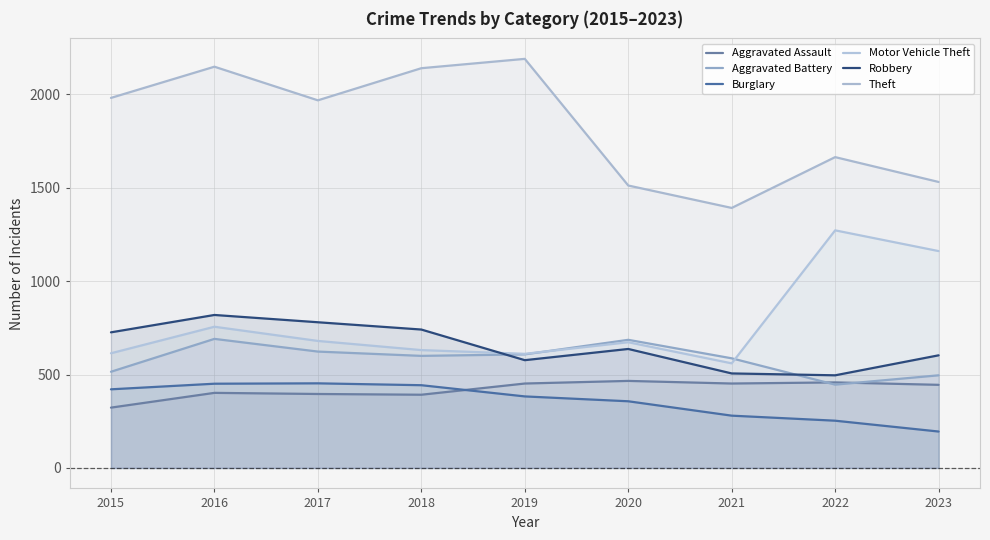

Reading right to left, list all the values displayed in this chart.

Aggravated Assault: 2023=445	2022=458	2021=452	2020=466	2019=452	2018=392	2017=396	2016=402	2015=323
Aggravated Battery: 2023=496	2022=446	2021=587	2020=686	2019=608	2018=600	2017=623	2016=691	2015=515
Burglary: 2023=195	2022=253	2021=280	2020=357	2019=383	2018=443	2017=453	2016=451	2015=421
Motor Vehicle Theft: 2023=1161	2022=1272	2021=560	2020=673	2019=611	2018=631	2017=680	2016=756	2015=614
Robbery: 2023=603	2022=496	2021=506	2020=637	2019=577	2018=741	2017=780	2016=819	2015=726
Theft: 2023=1531	2022=1664	2021=1392	2020=1512	2019=2190	2018=2140	2017=1968	2016=2148	2015=1981